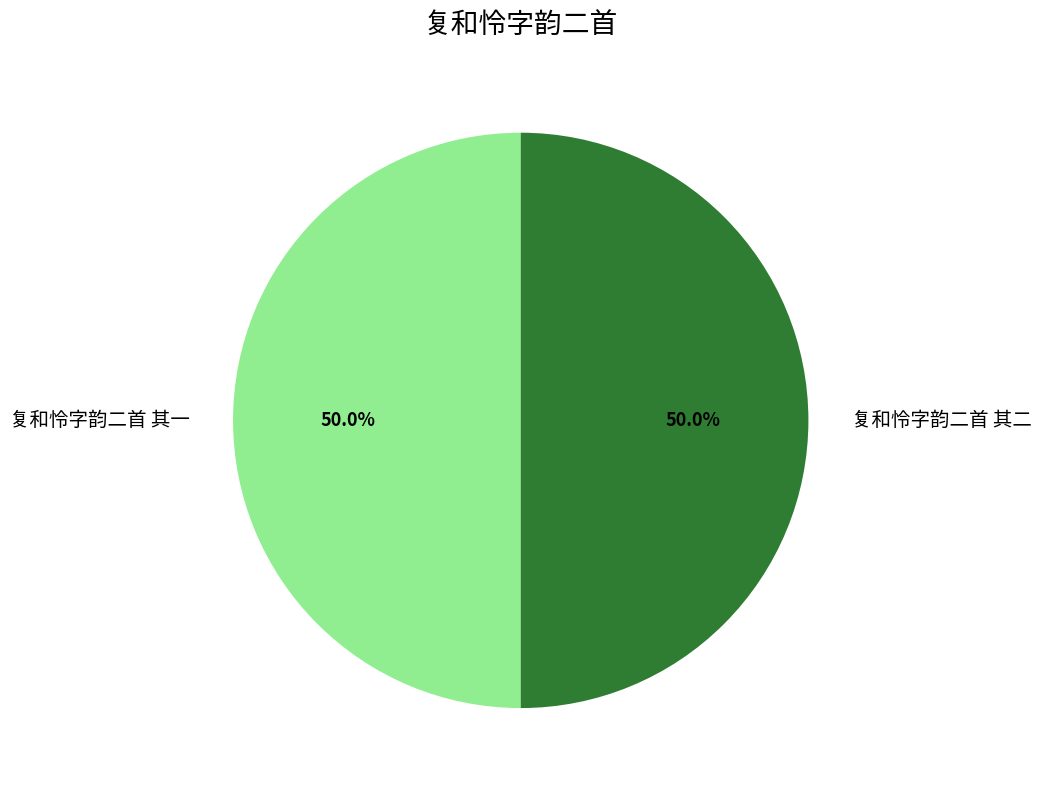

How many slices are in this pie chart?

2